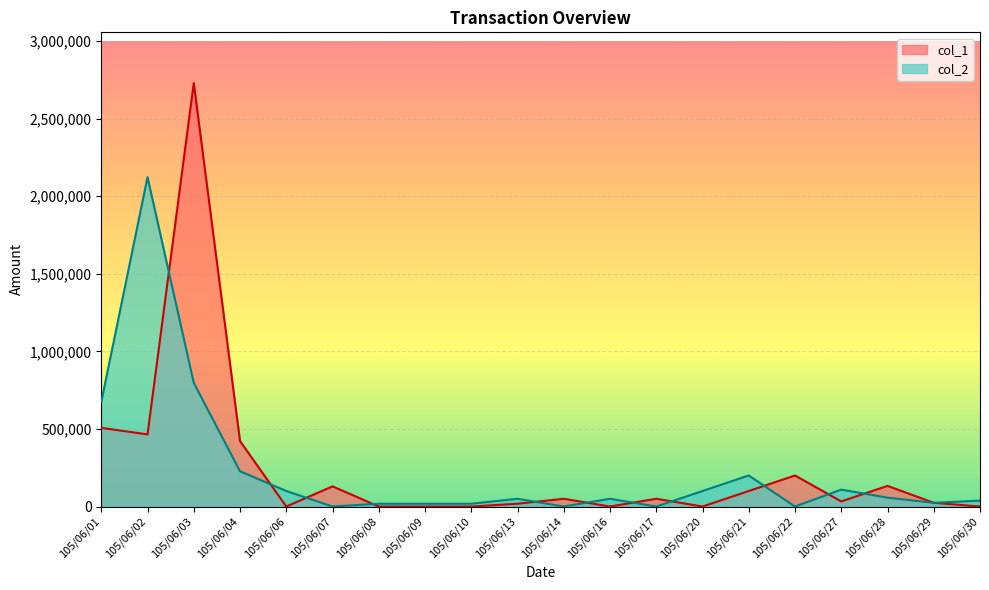

Where is col_2 nearest to the value 1061500?

105/06/03